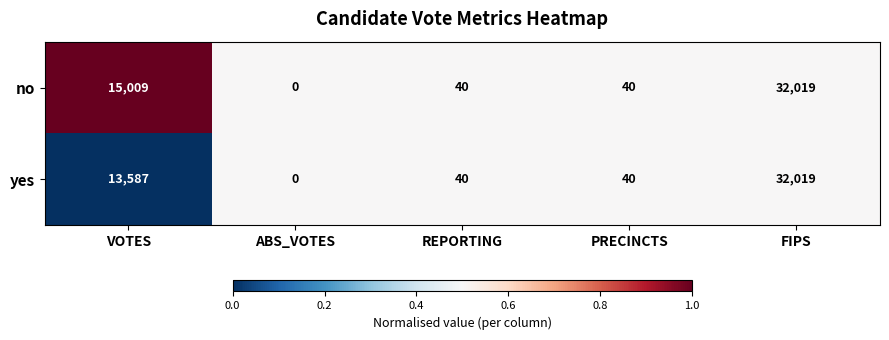

Reading left to right, what are all the values shown in this chart?

no: 15009	0	40	40	32019
yes: 13587	0	40	40	32019